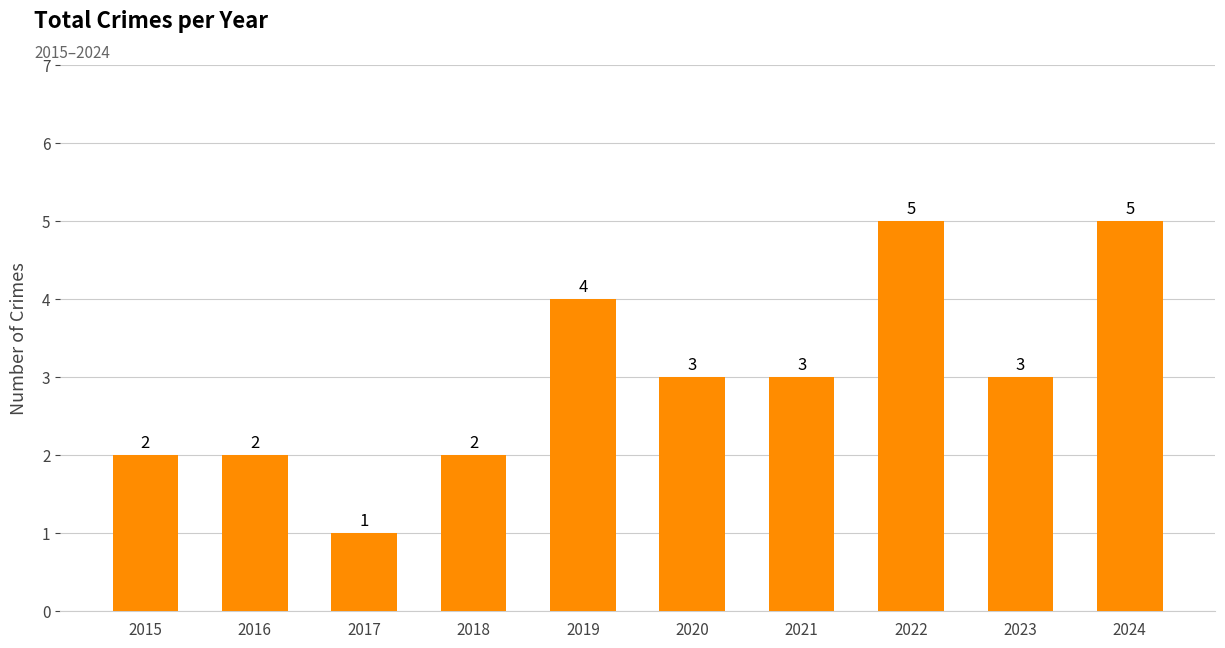

What is the value of the 3rd bar from the left?

1